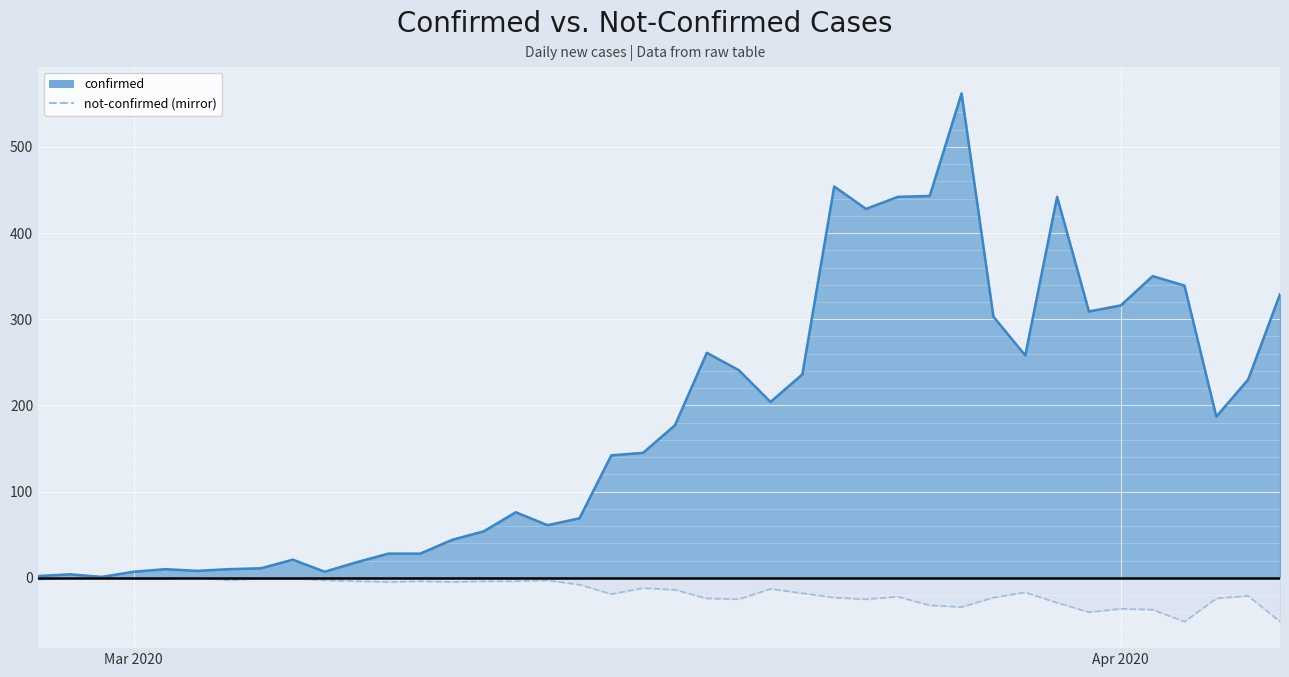

Count the number of categories in the chart.

40